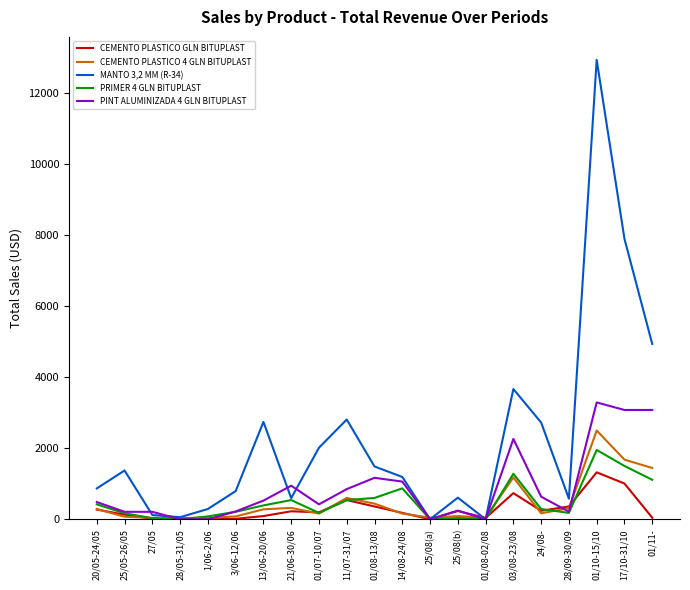

The value of MANTO 3,2 MM (R-34) at 13/06-20/06 is 4316. True or false?

False